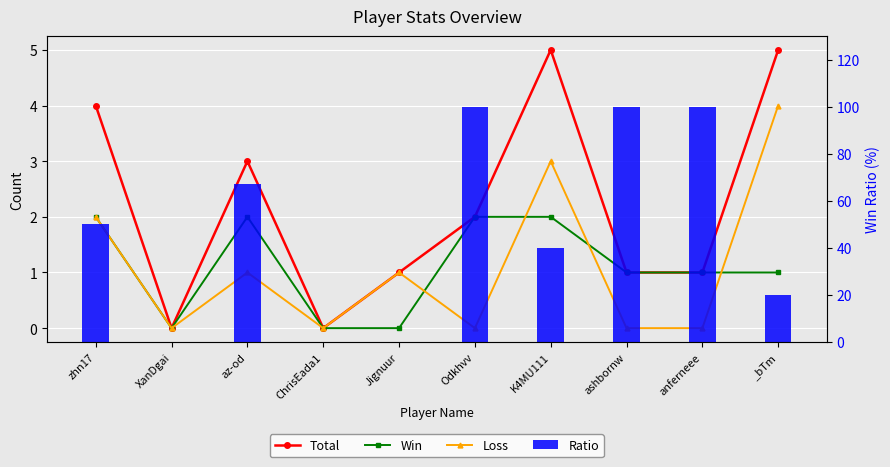

How many distinct data groups are displayed?

4